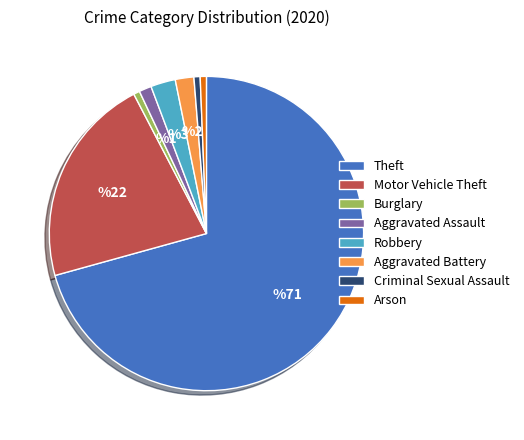

What is the largest slice in the pie chart?

Theft